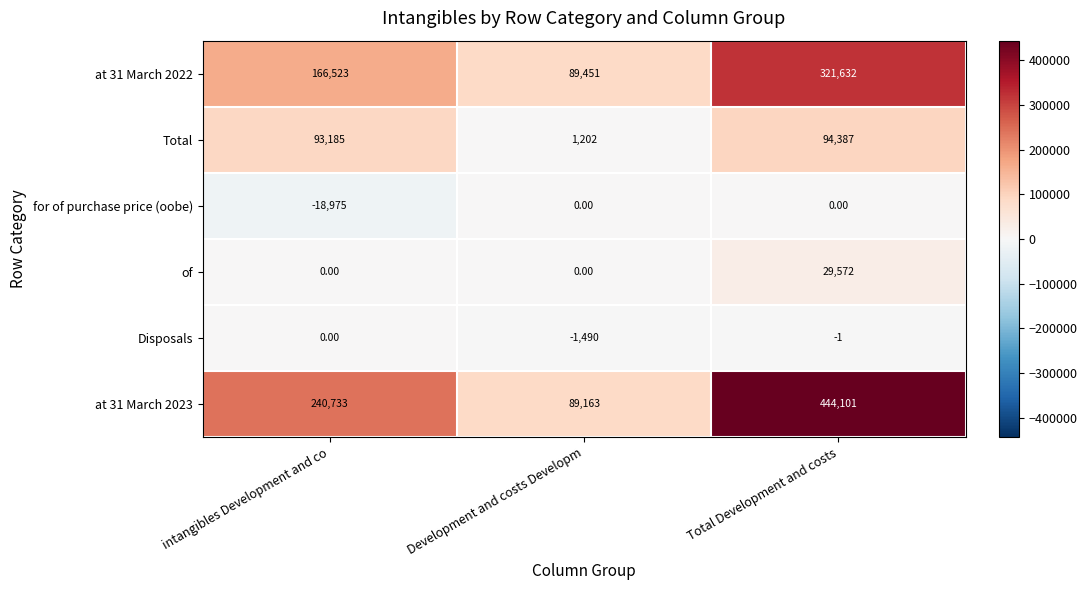

At which category is the sum across all series the highest?

Total Development and costs